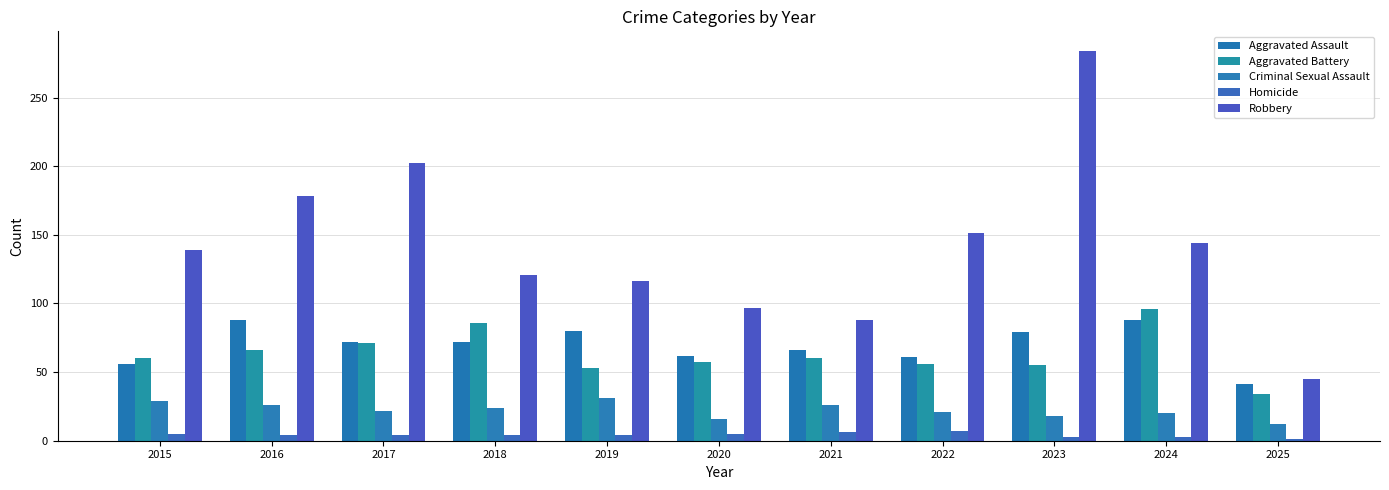

How many bars are there in each group?

5